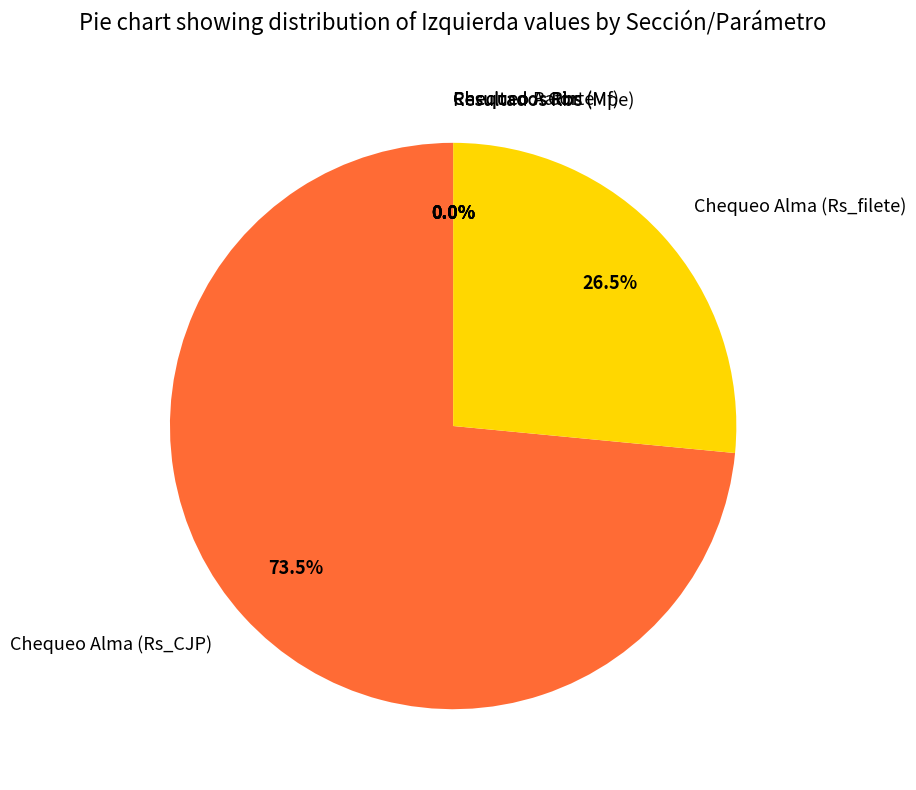

Which slice is the largest?

Chequeo Alma (Rs_CJP)